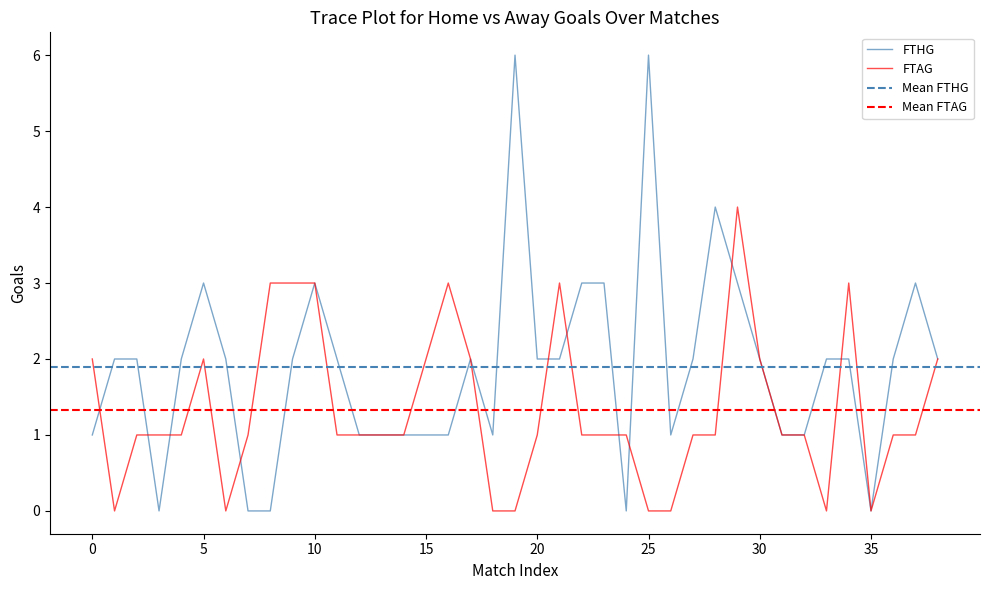

At how many categories does at least one series exceed 3?

4